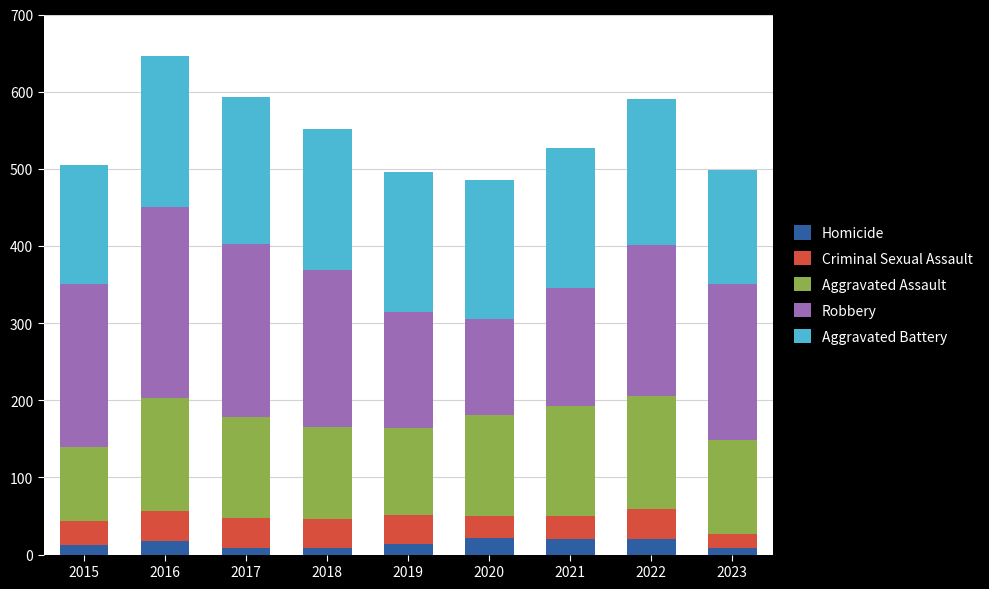

The value of Aggravated Assault at 2020 is 215. True or false?

False